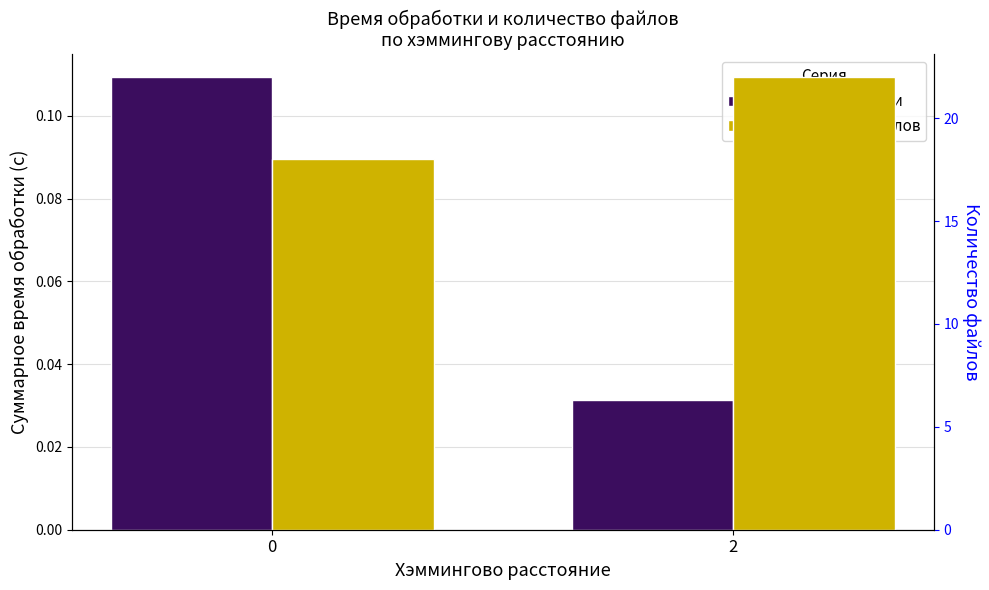

What is the value of the Время обработки bar at the 1st from the left?

0.1